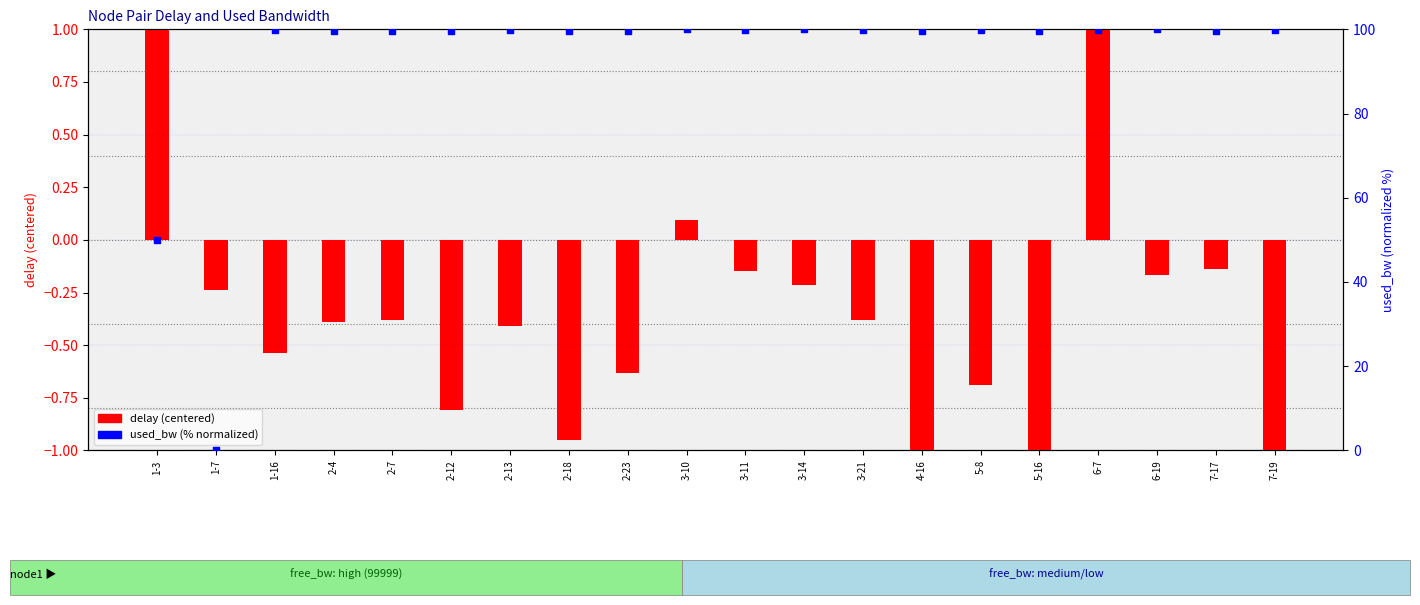

At which category is the sum across all series the highest?

6-7